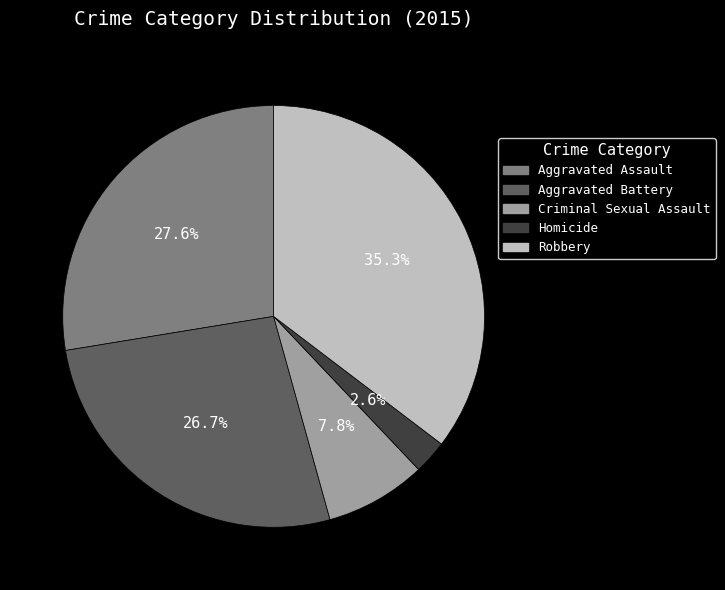

To the nearest percent, what portion does Aggravated Battery represent?

27%